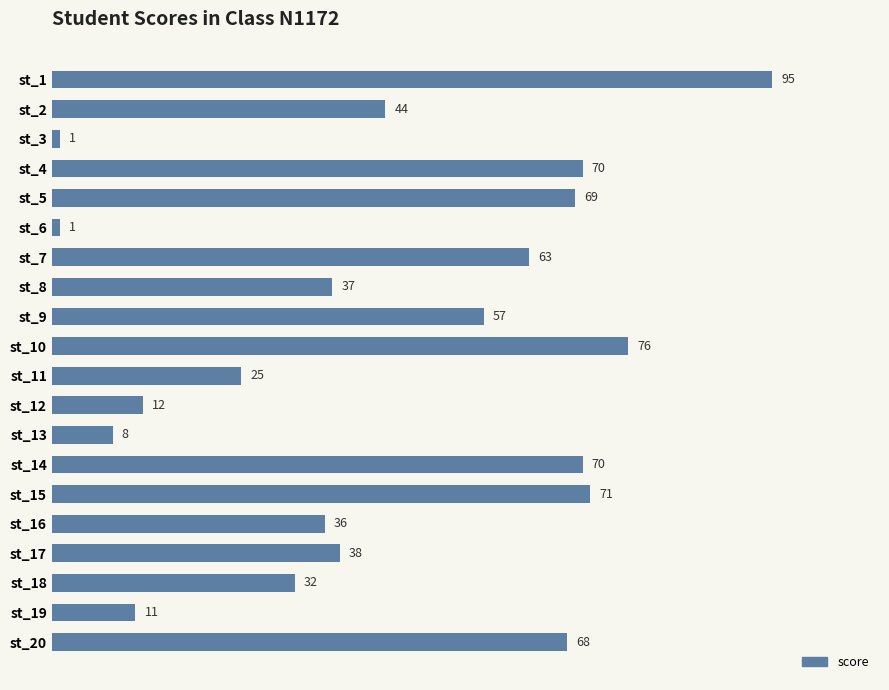

What is the value of the 5th bar from the top?

69